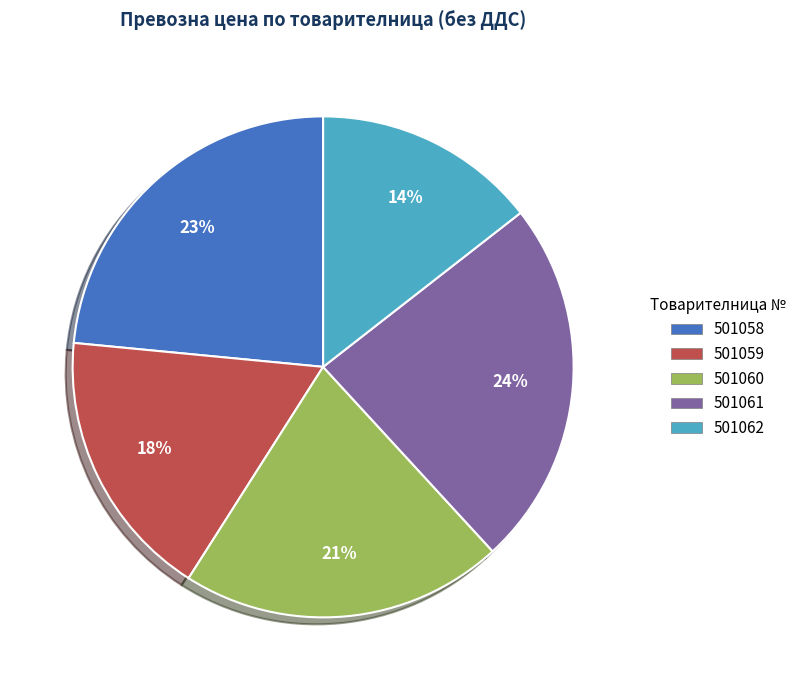

Do 501062 and 501061 together represent more than half of the pie?

No